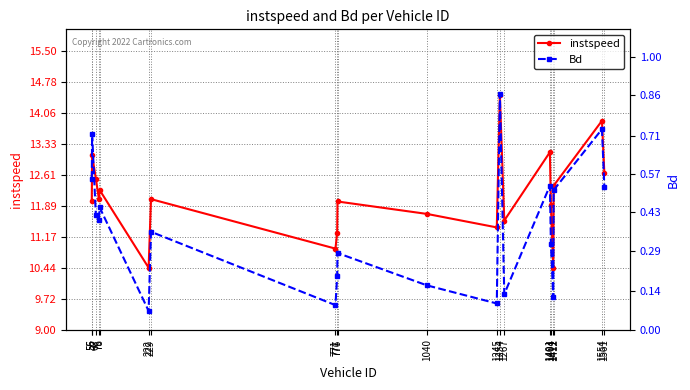

What is the difference between the maximum and minimum values in the Bd series?

0.8